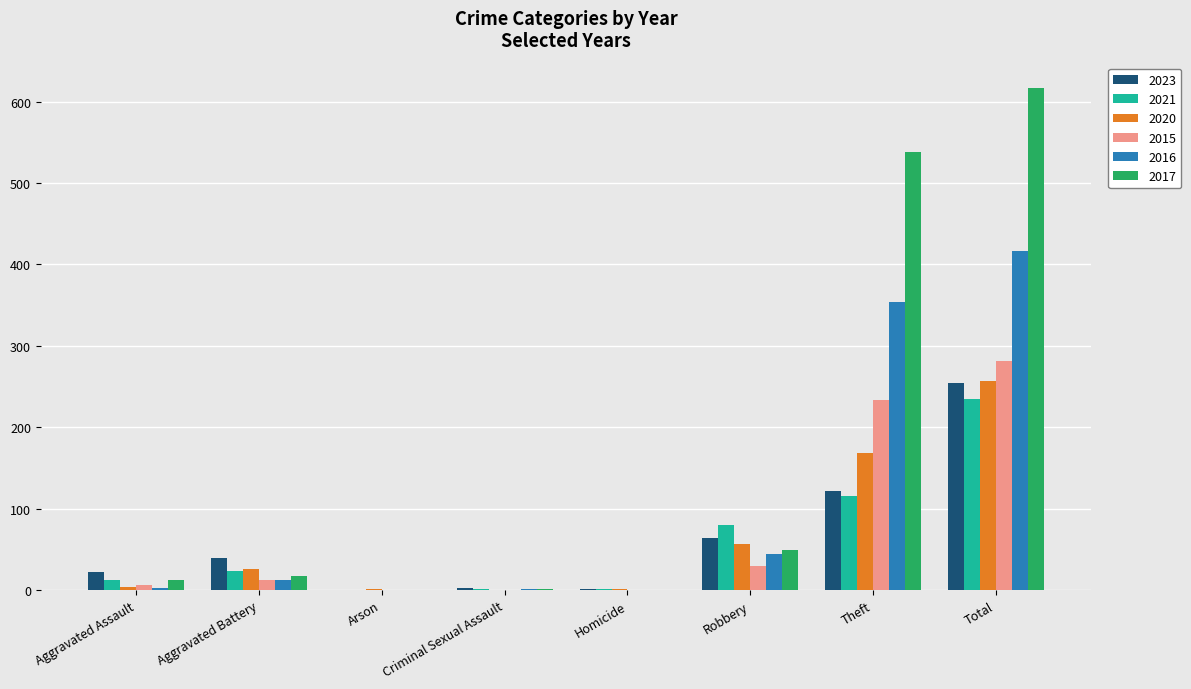

Which series has the largest total across all categories?

2017